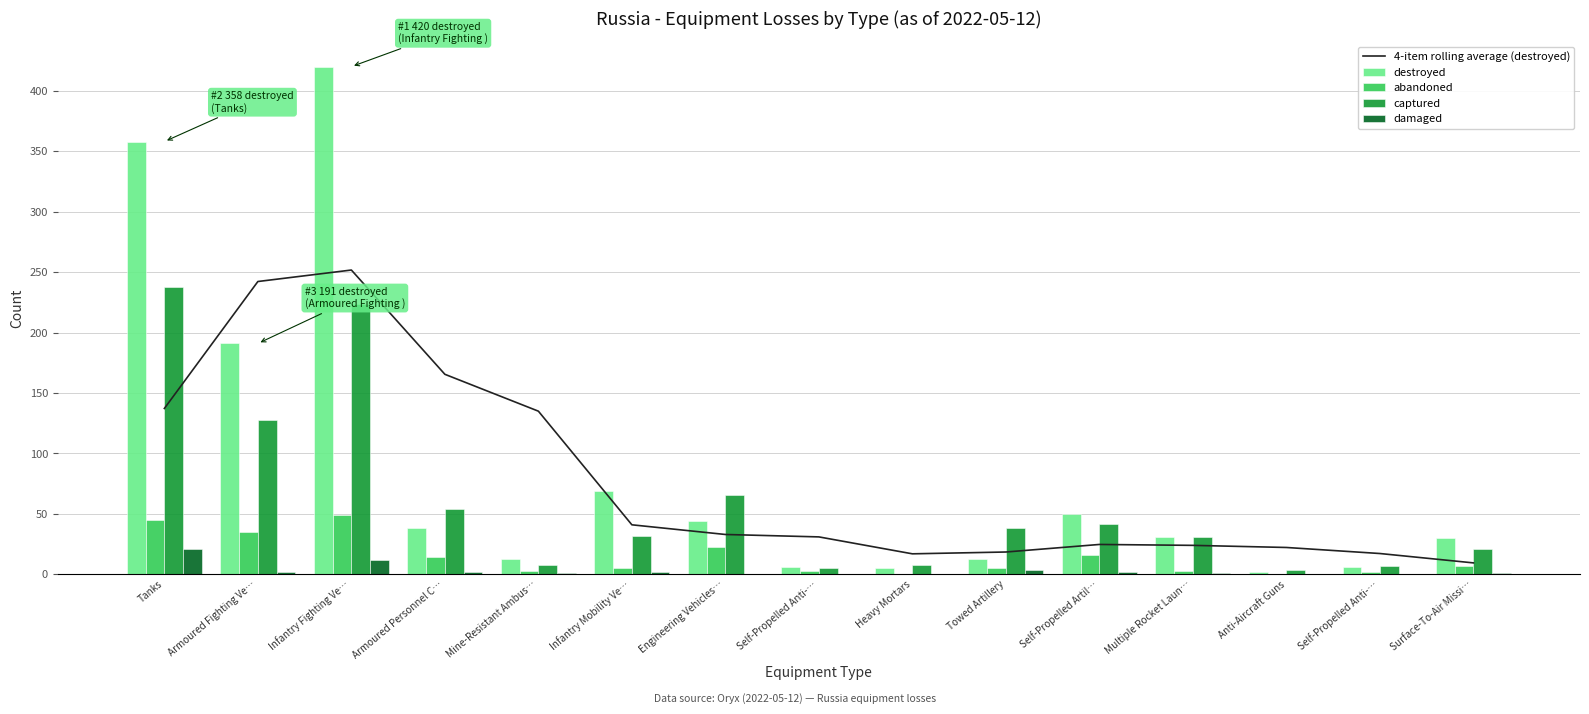

At which category does the chart reach its peak across all series?

Infantry Fighting Ve…